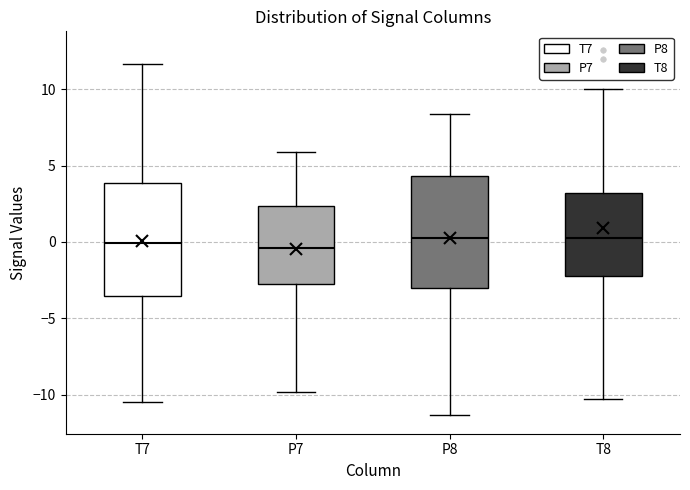

Where is the upper edge of the box for T7 on the y-axis? The values are not printed on the chart, so give them approximately, as read against the axis.

4.0